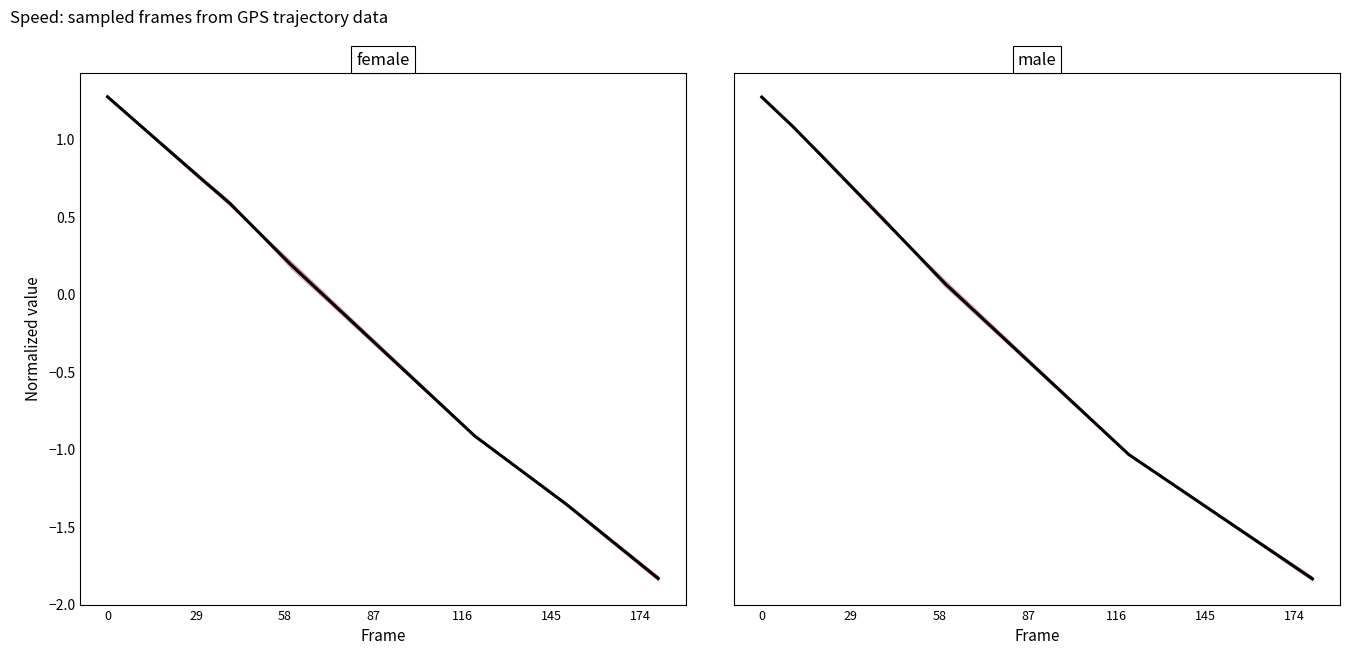

What is the label of the 6th point from the left?

145